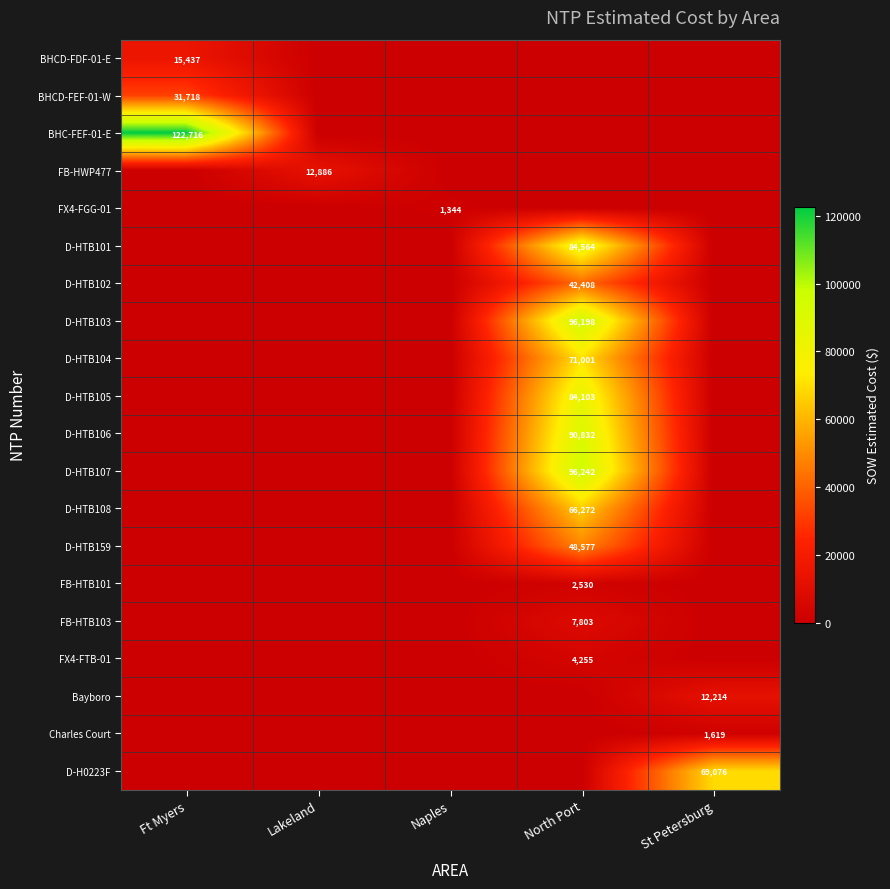

The D-HTB104 series shows 71001 at North Port. True or false?

True